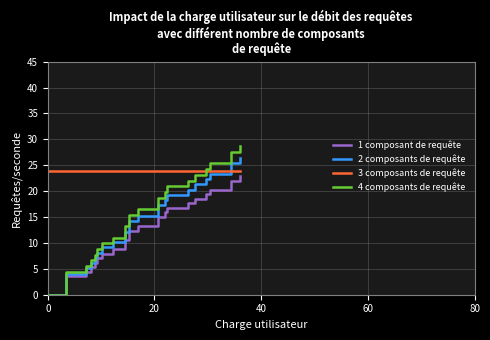

How many series are shown in this chart?

4